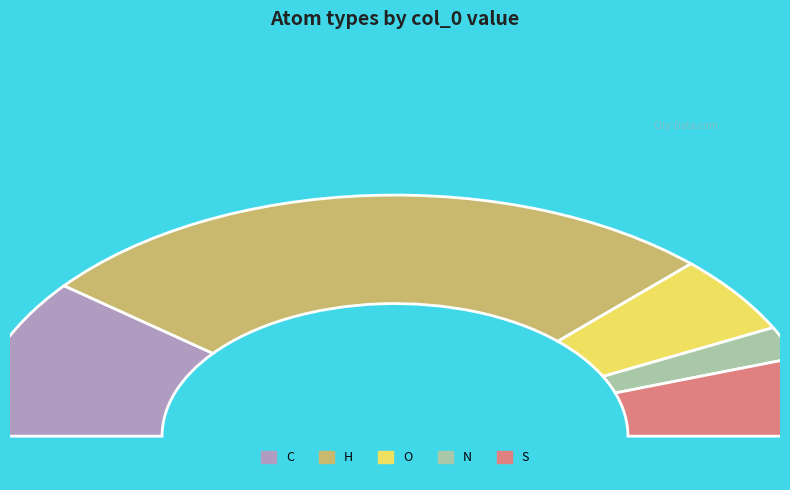

What portion of the pie excludes N?

95.7%